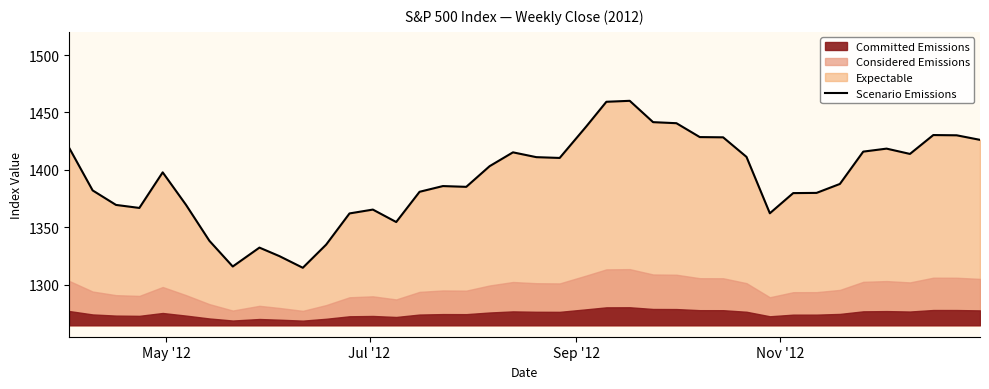

What is the sum of all values?

55694.8